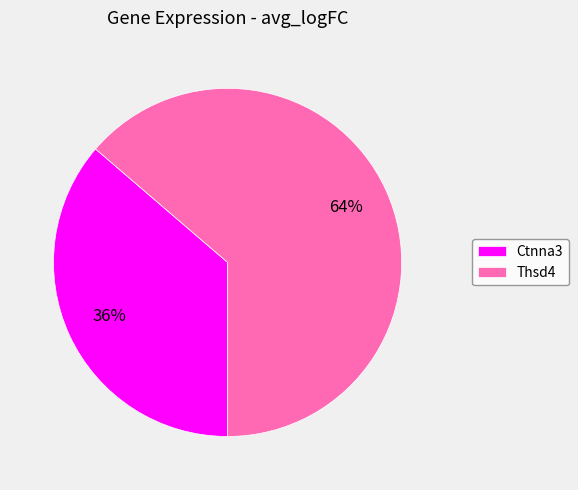

To the nearest percent, what percentage of the pie is Thsd4?

64%